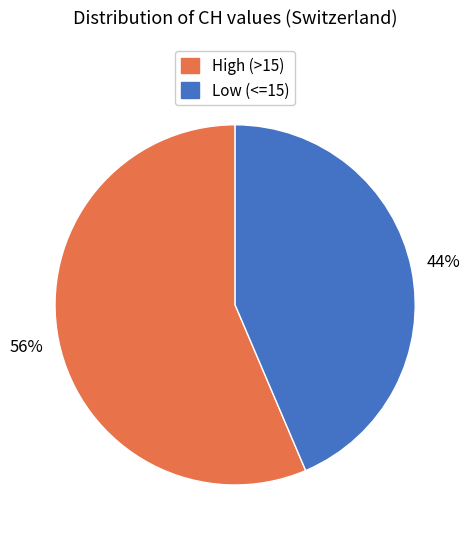

What is the ratio of the value at Low (<=15) to the value at High (>15)?

0.8